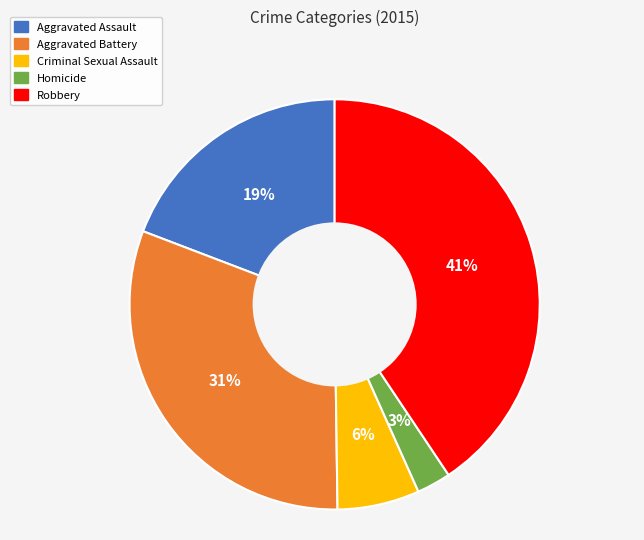

To the nearest percent, what portion does Criminal Sexual Assault represent?

6%